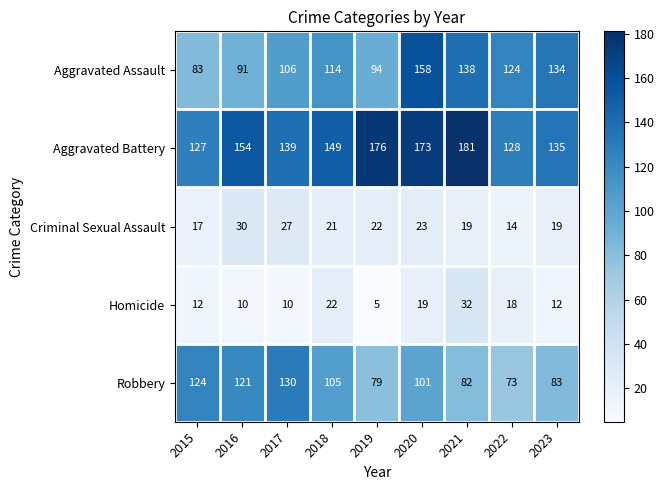

What is the average value of the Robbery series?

100